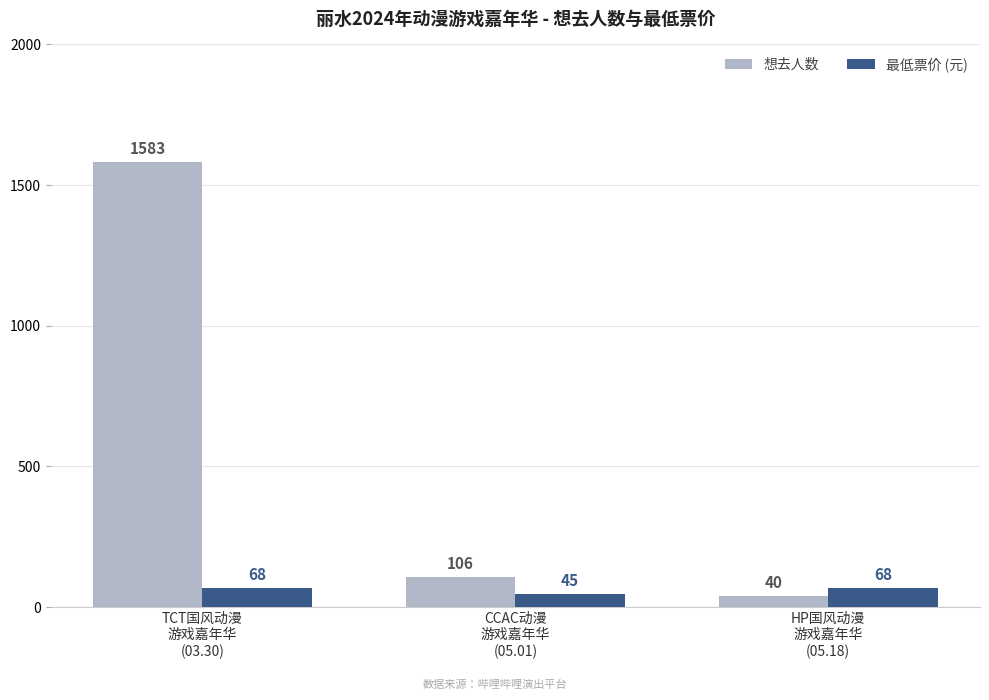

What is the label of the 3rd bar from the right?

TCT国风动漫
游戏嘉年华
(03.30)